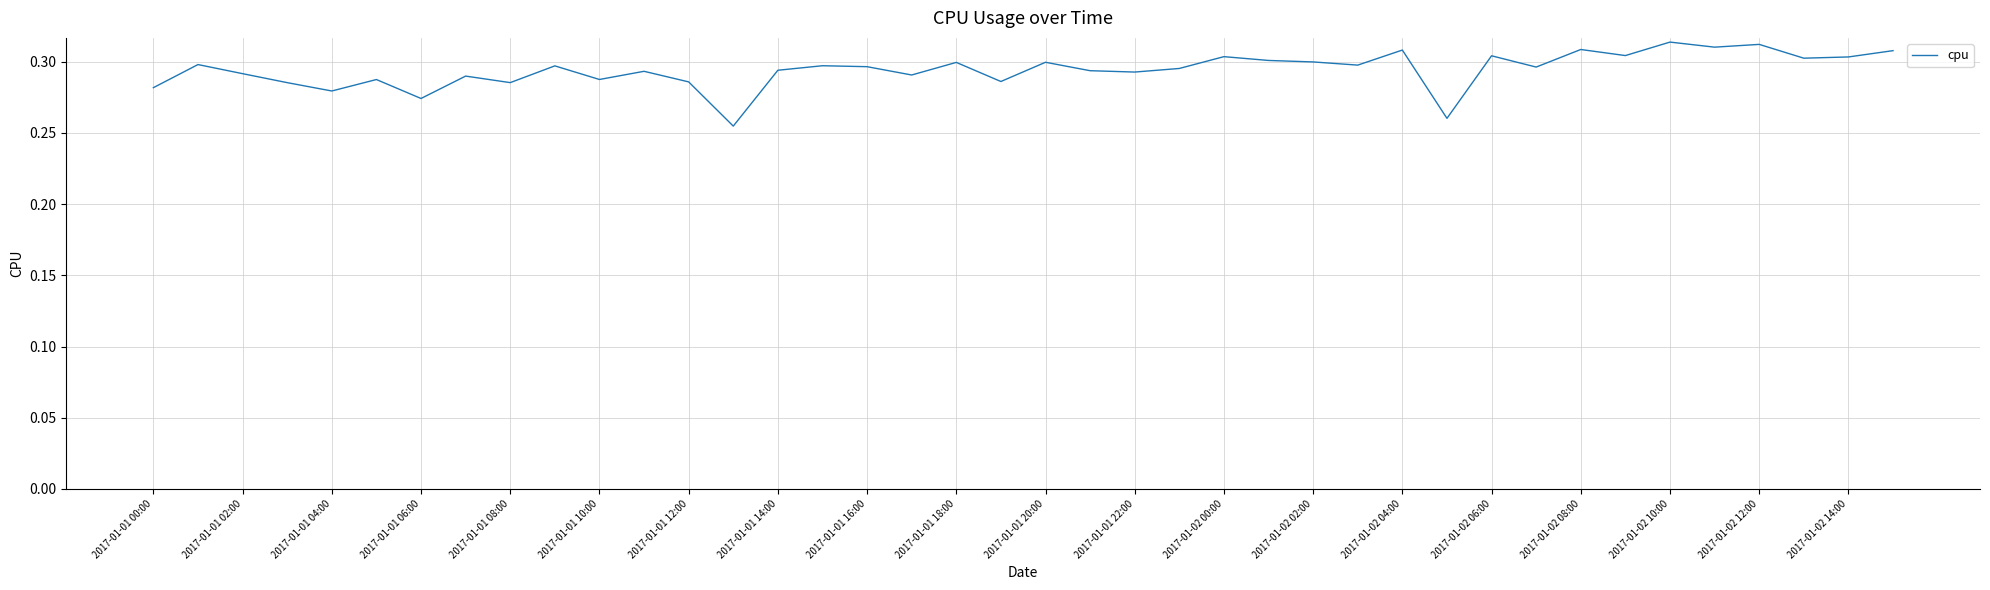

Is this an area chart (filled region under the line)?

No